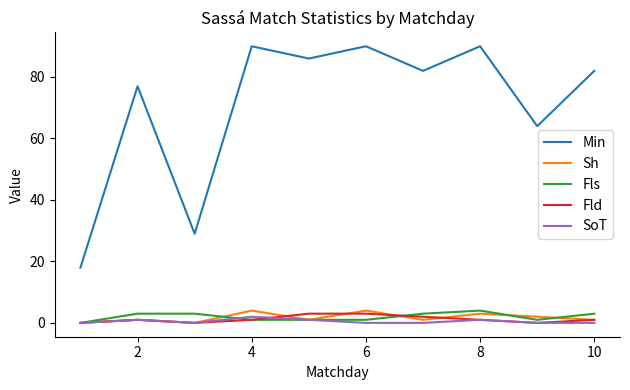

How many series are shown in this chart?

5